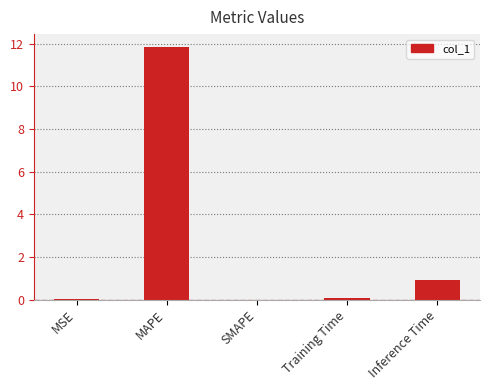

True or false: the data shows 11.9 at MAPE.

True